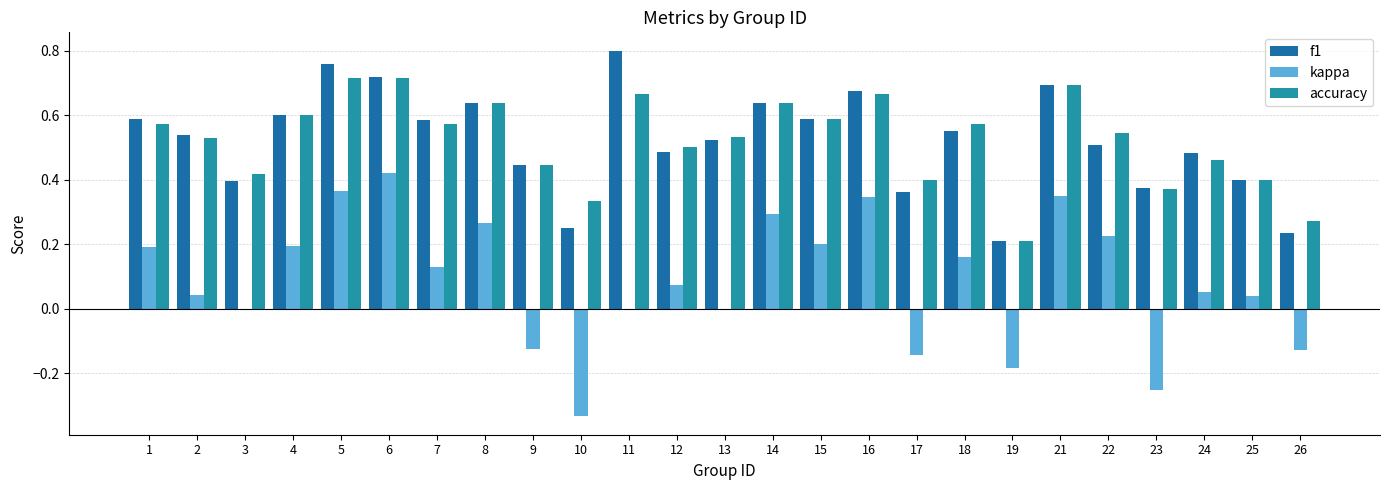

Is it true that kappa equals 0.2 at 15?

True